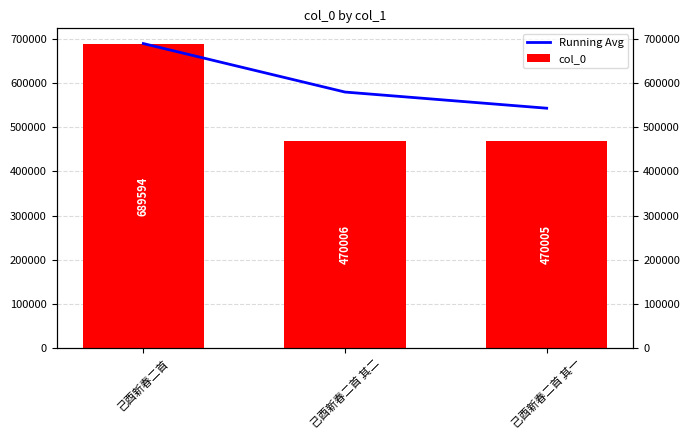

Which has a higher value, 己酉新春二首 其一 or 己酉新春二首?

己酉新春二首